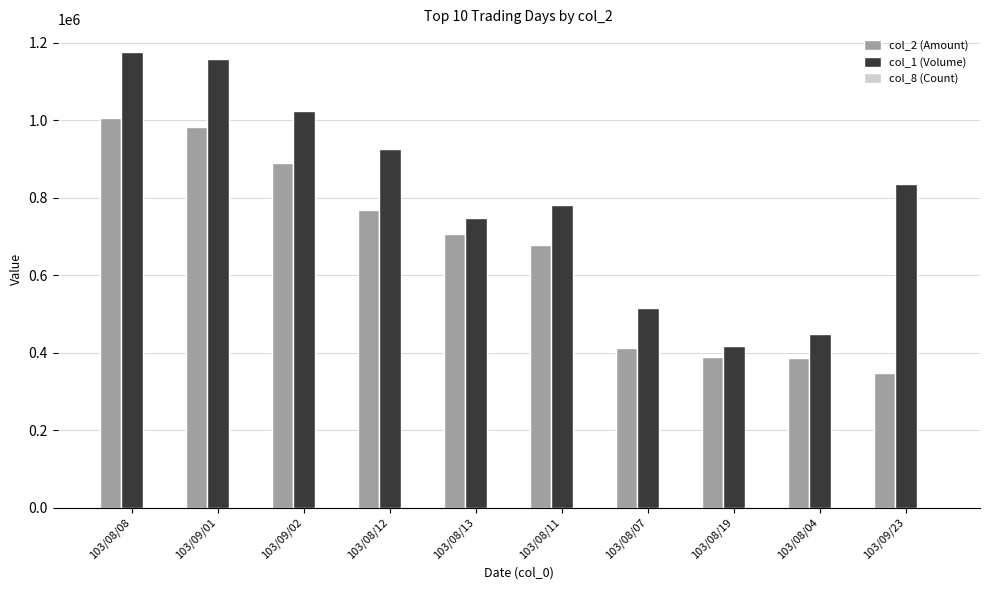

The col_8 (Count) series shows 29 at 103/08/19. True or false?

True